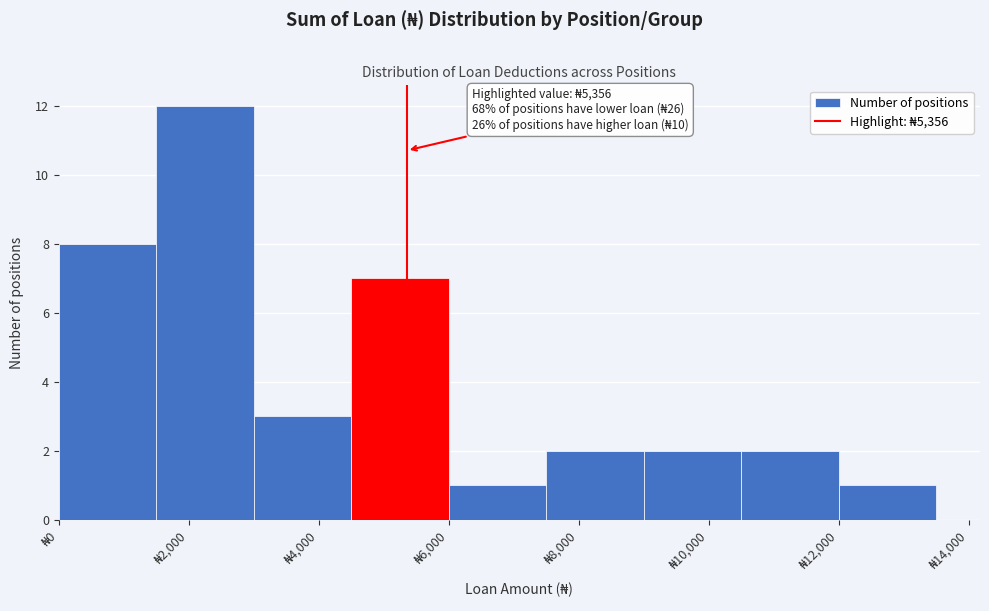

Which range on the x-axis has the tallest bar?

1500 to 3000